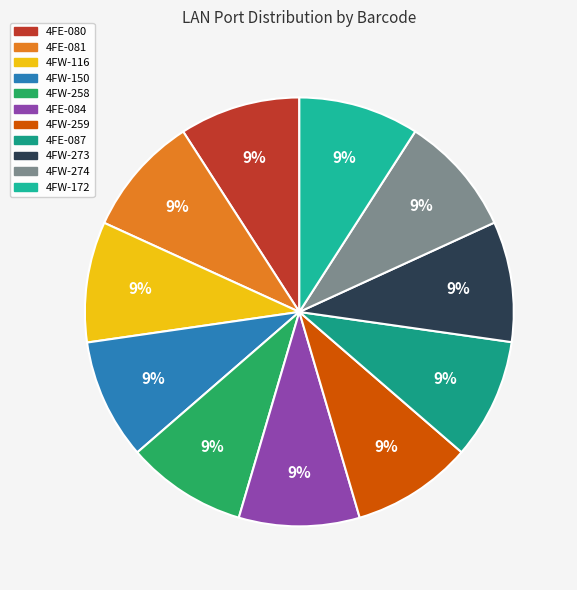

Does 4FW-116 represent more than half of the total?

No